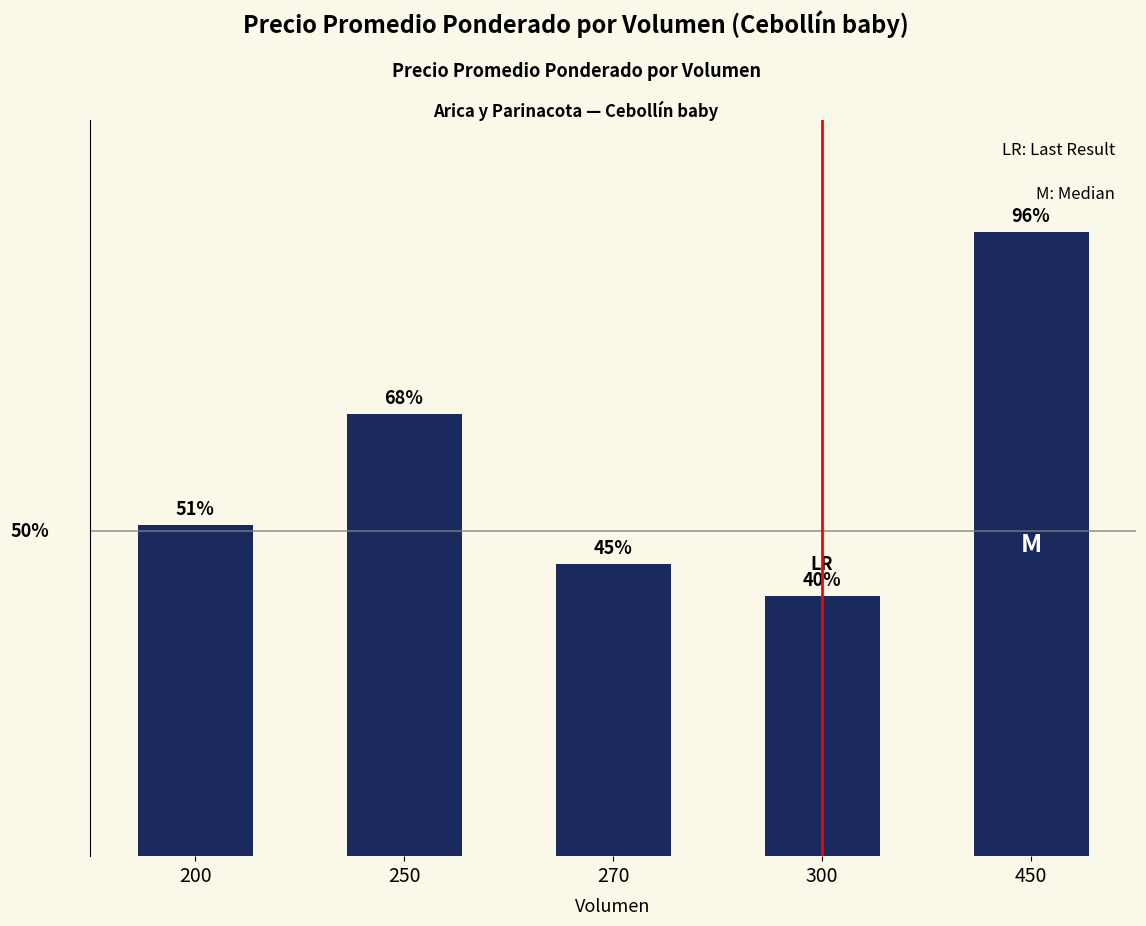

List the labels in order of value, smallest first.

300, 270, 200, 250, 450